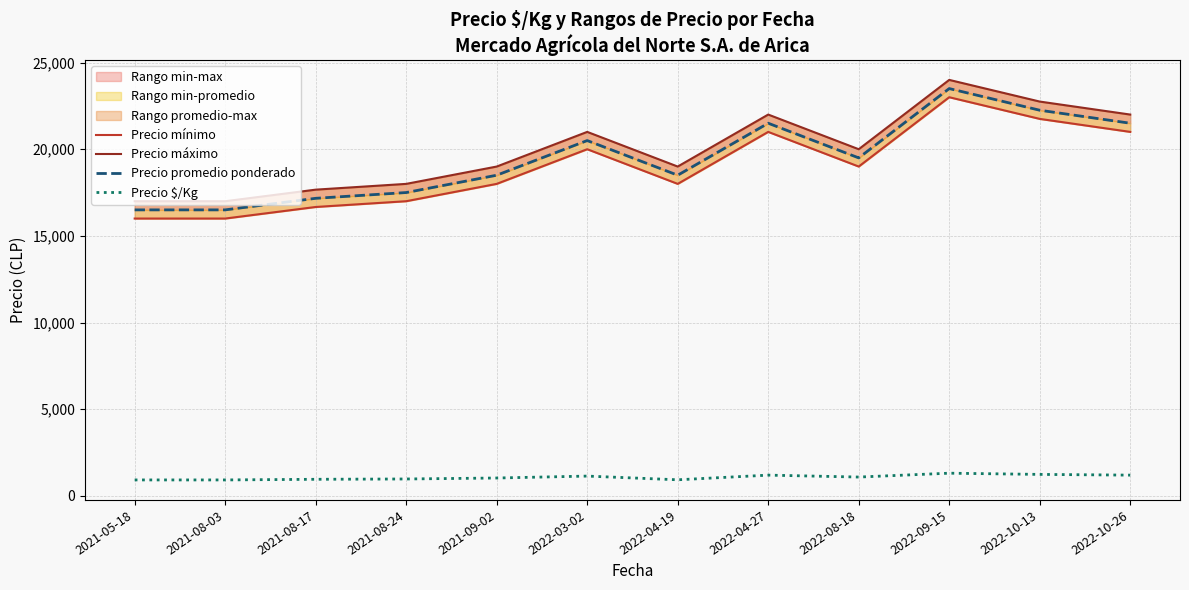

How many lines are shown in the chart?

4